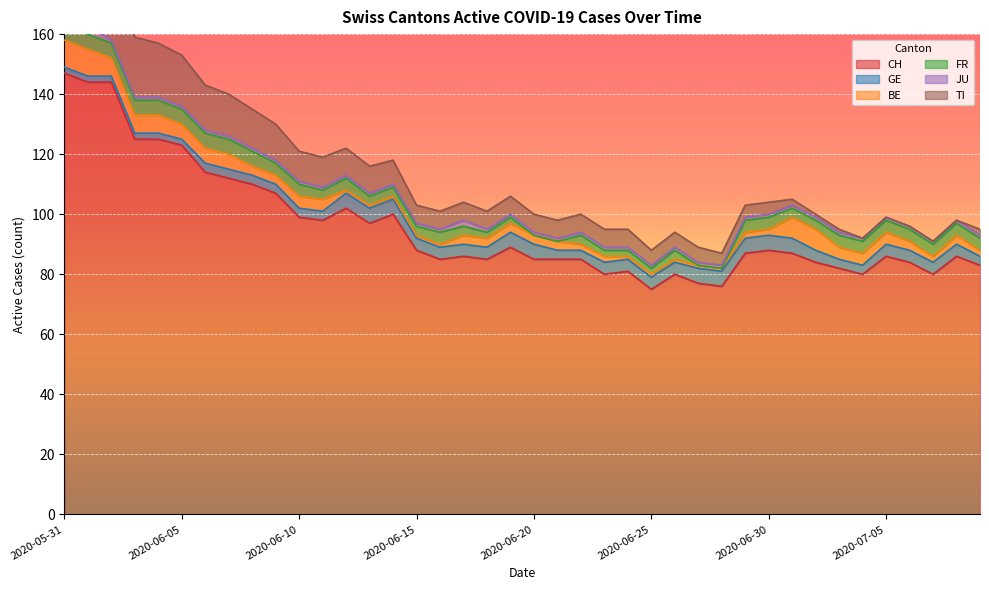

At which category is the sum across all series the highest?

2020-05-31